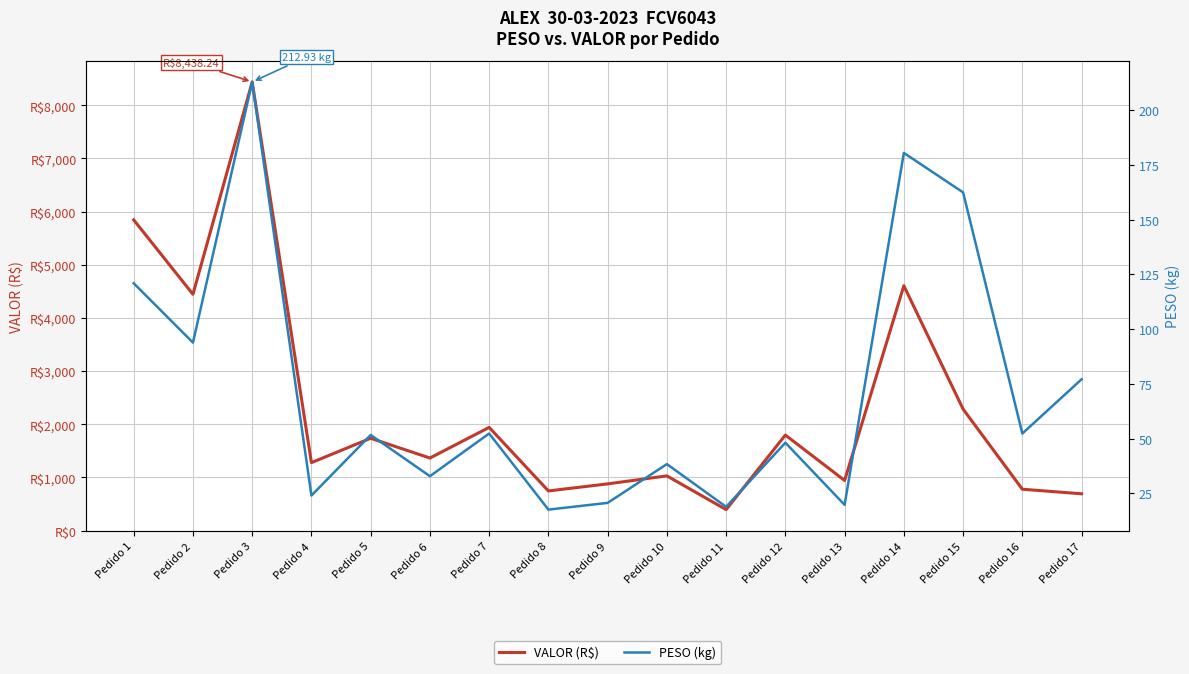

Where is VALOR (R$) nearest to the value 4416?

Pedido 2